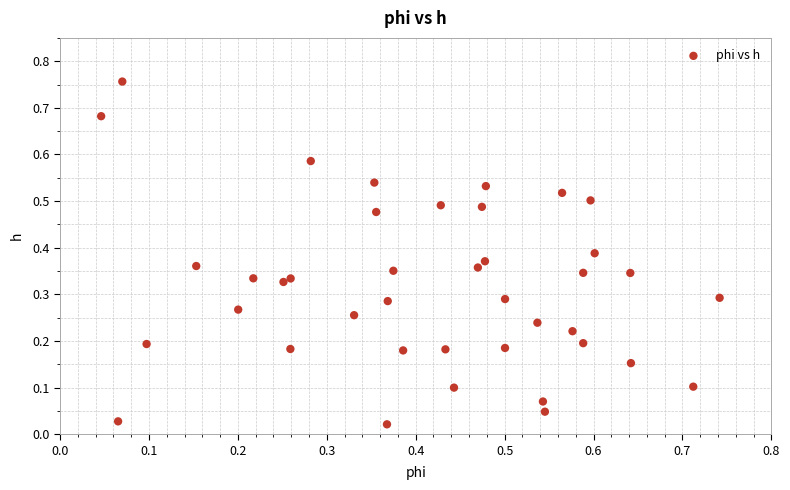

How many points are shown in the scatter plot?

40